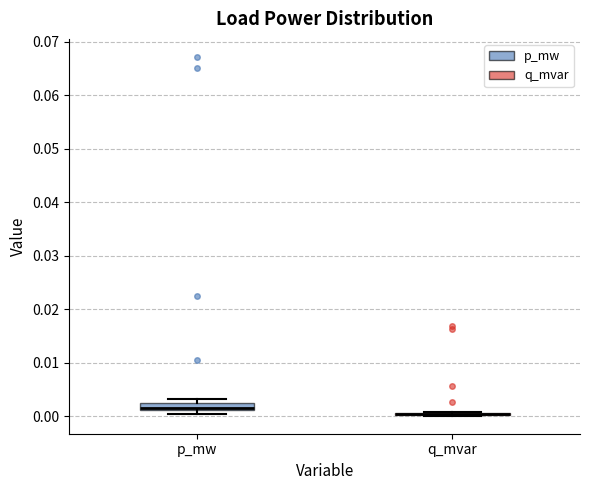

Comparing the boxes themselves (not the whiskers), which one is the tallest?

p_mw